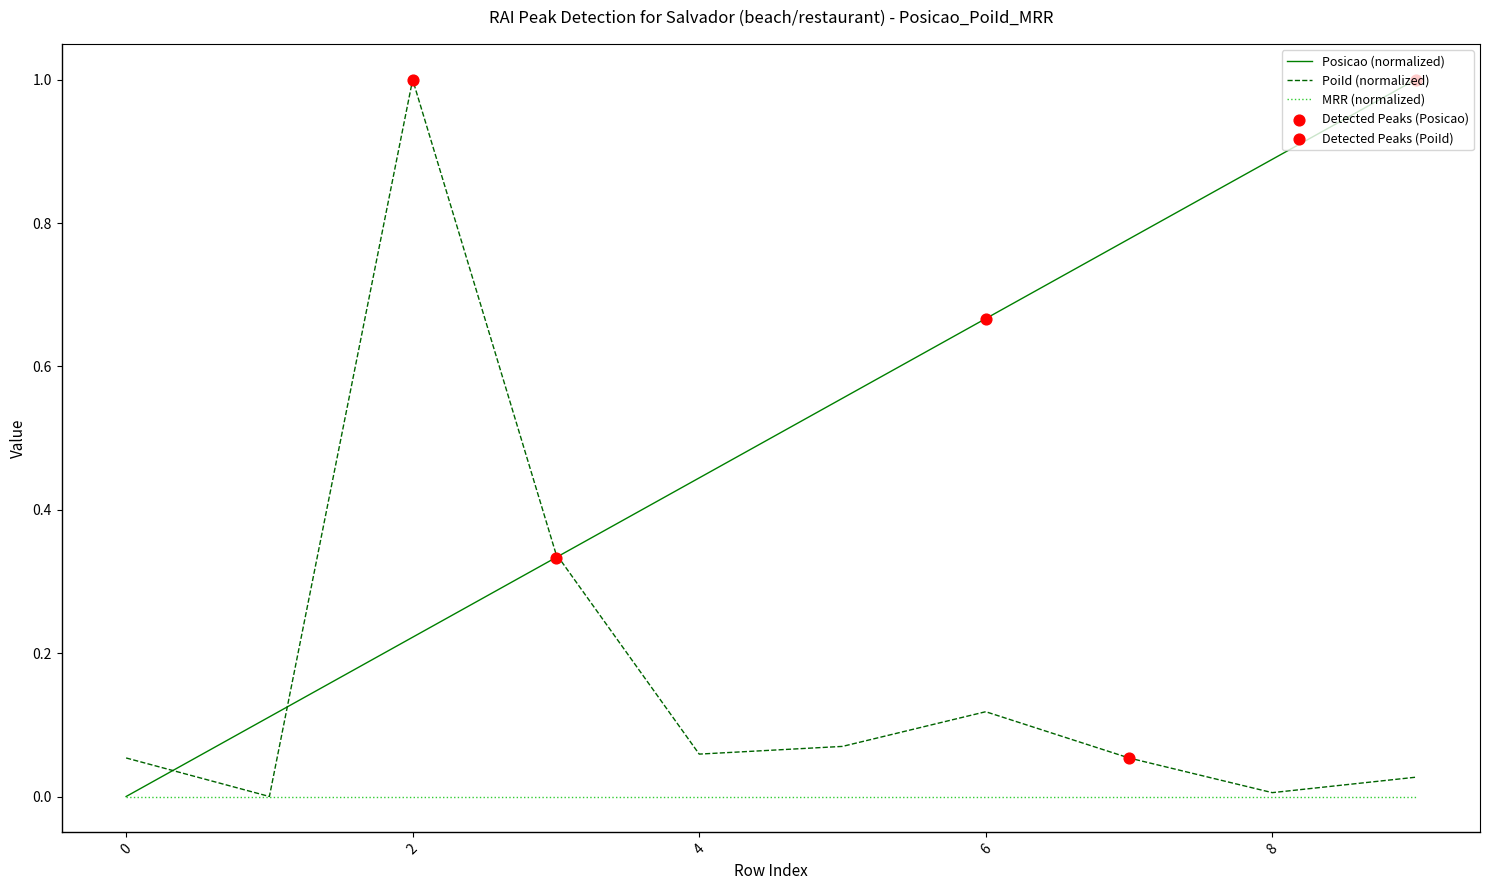

Which series has the largest total across all categories?

Posicao (normalized)